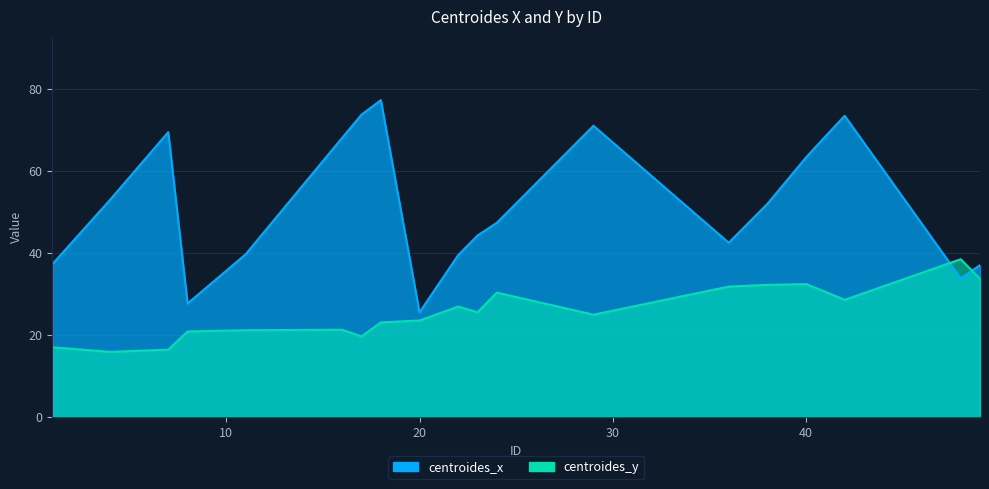

List the series in order of their overall mean, highest first.

centroides_x, centroides_y